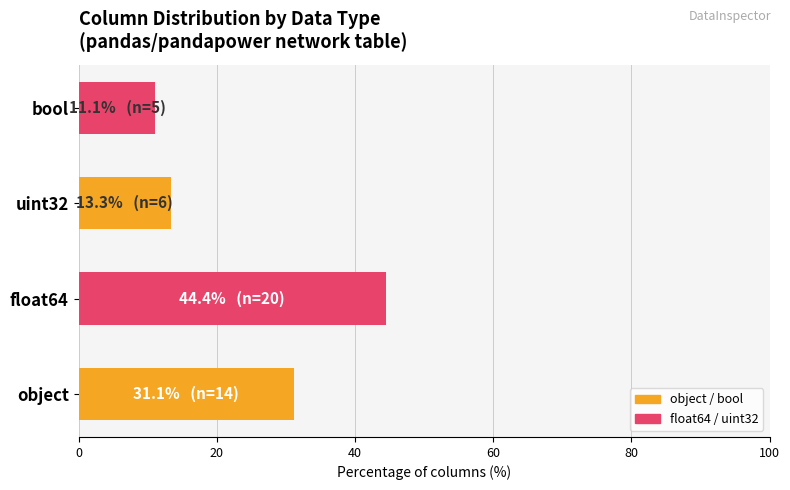

Between bool and object, which is larger?

object